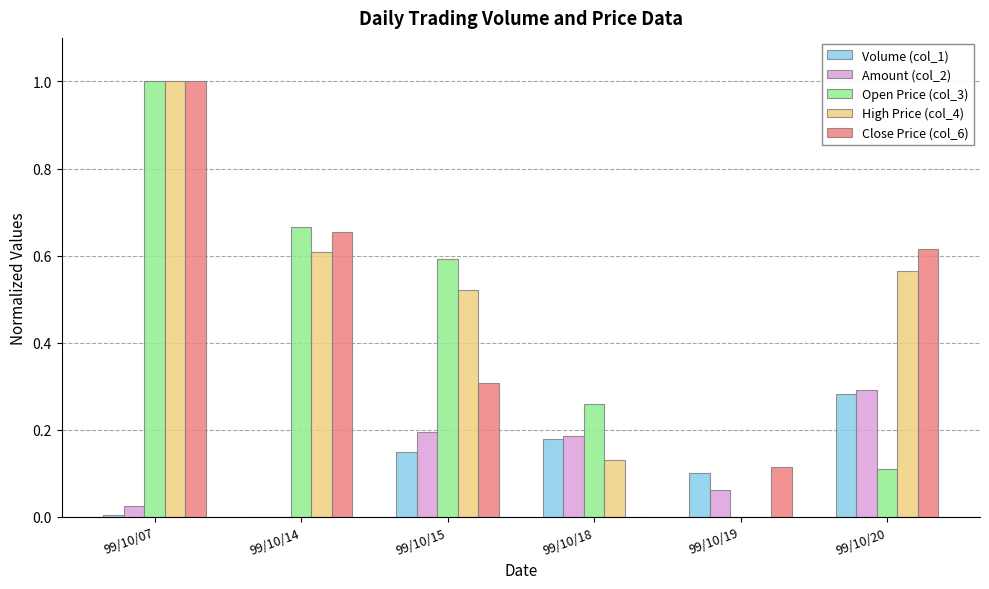

The value of Volume (col_1) at 99/10/19 is 0.1. True or false?

True